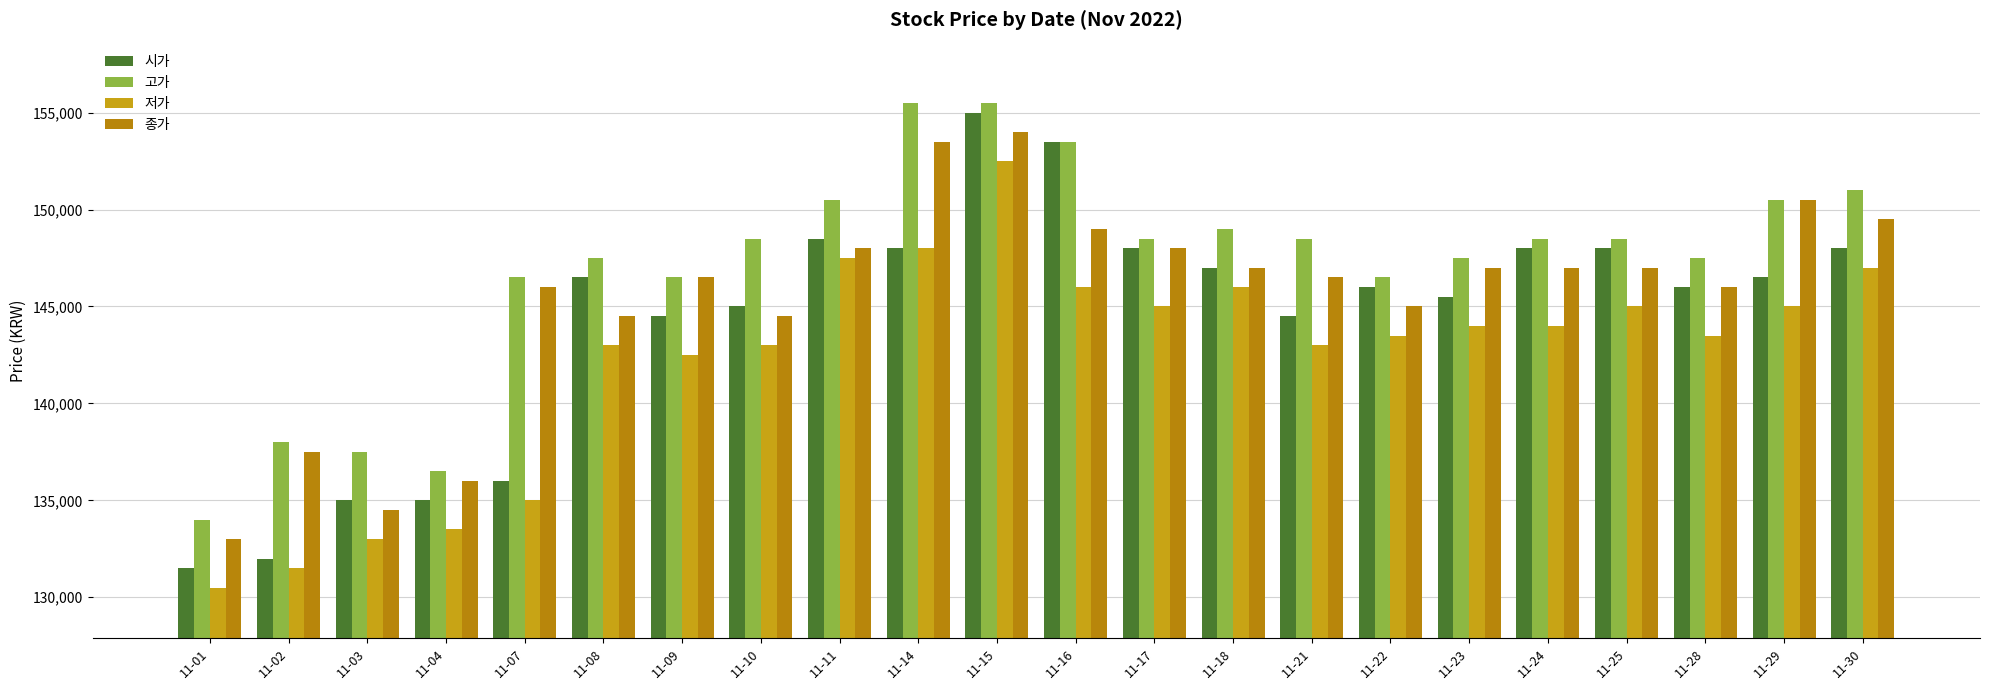

True or false: 고가 has a value of 226314 at 11-18.

False